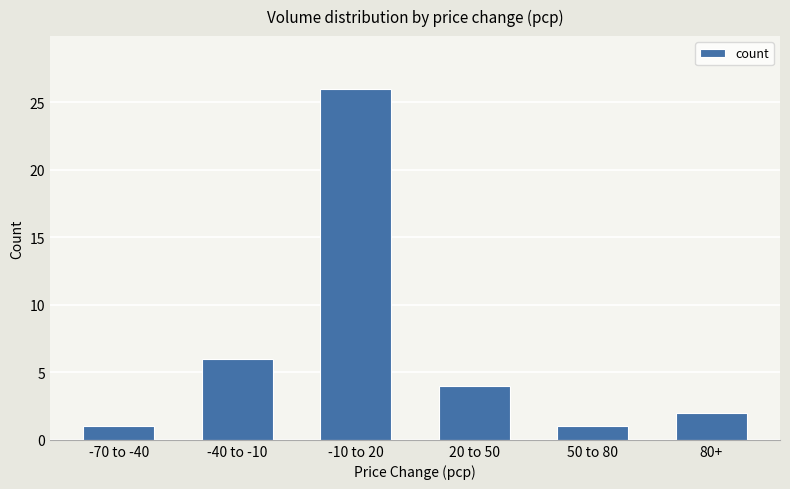

Where does the data first go above 4?

-40 to -10